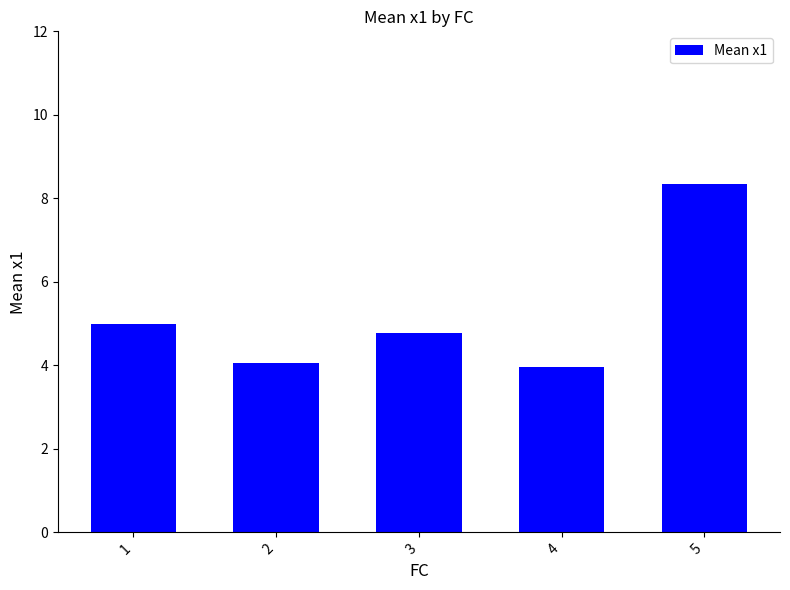

What is the value of the 5th bar from the left?

8.3